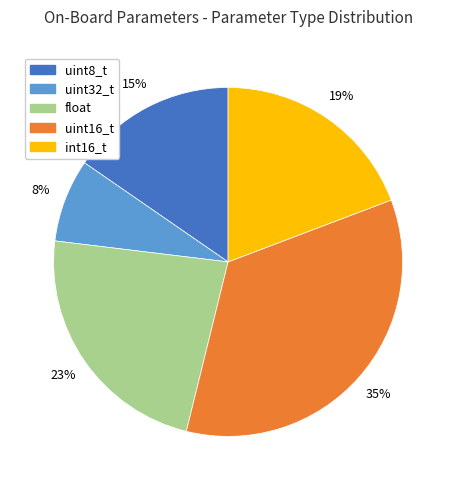

Which category has the biggest portion of the pie?

uint16_t